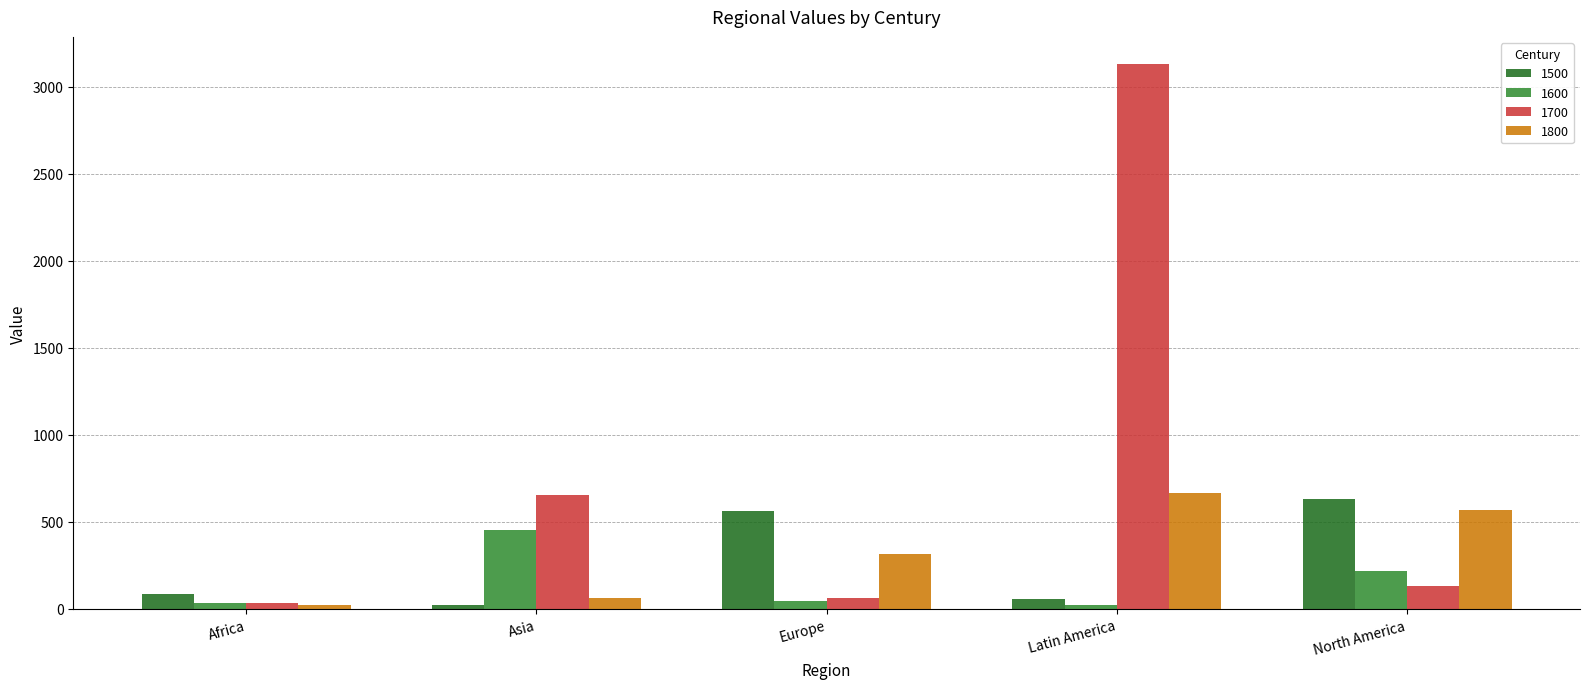

What are all the series names shown in the legend?

1500, 1600, 1700, 1800